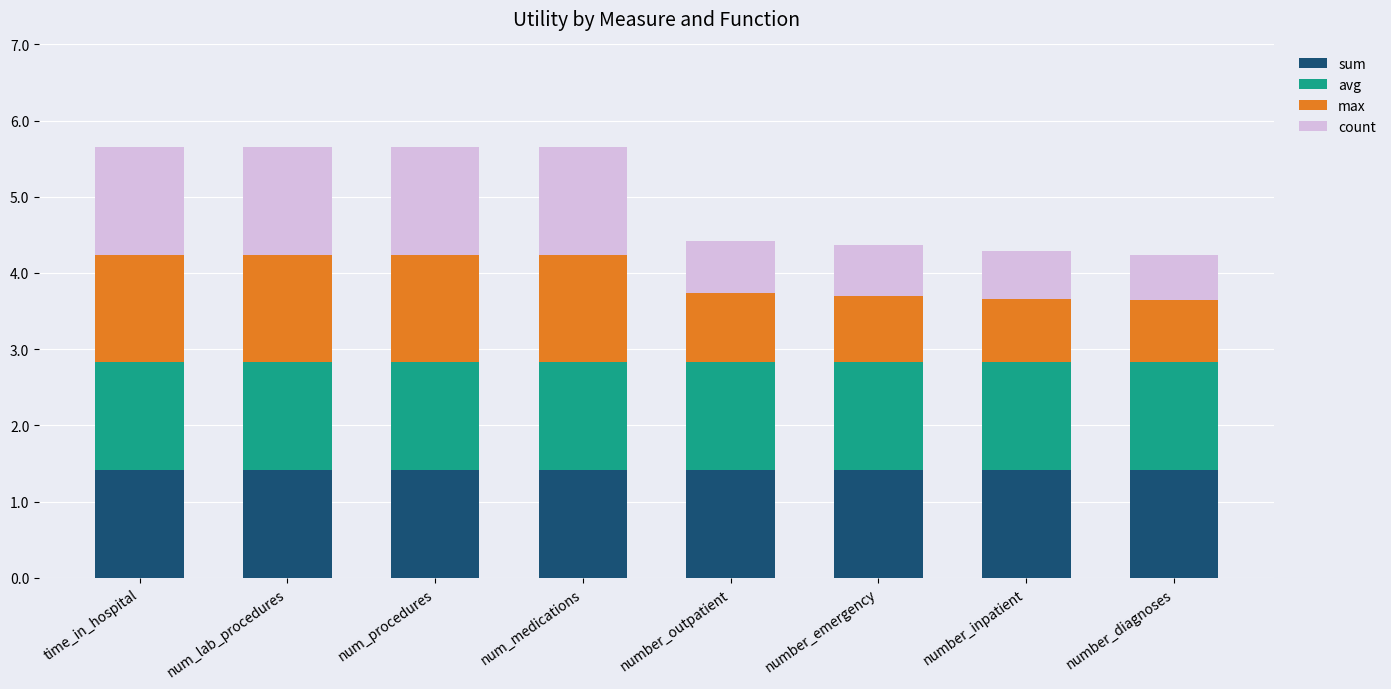

Is it true that sum equals 0.5 at num_medications?

False